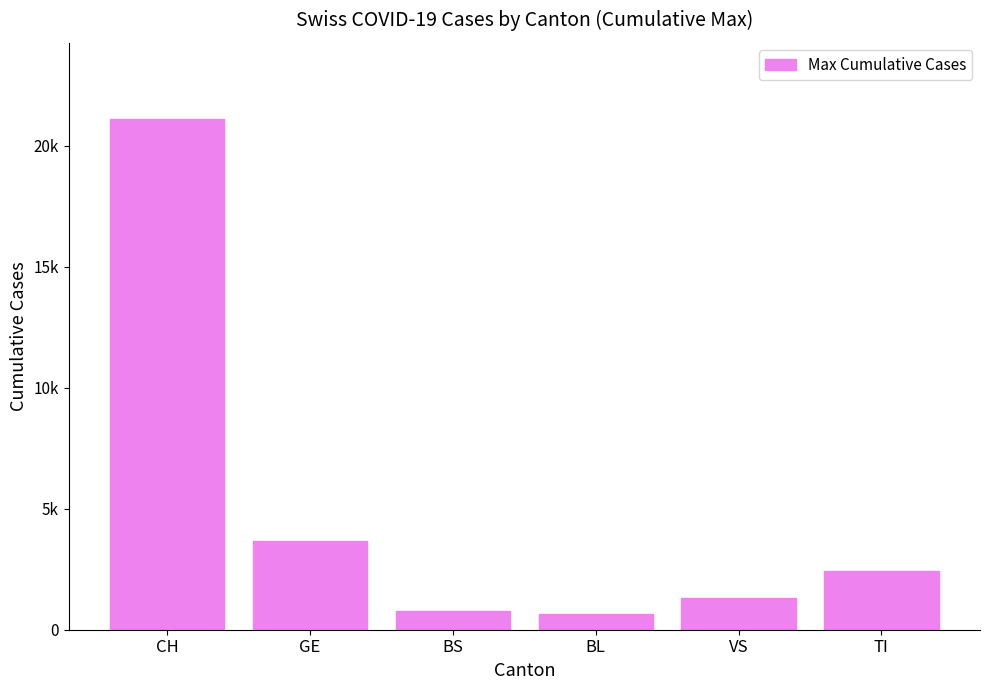

What is the sum of all values?

29939